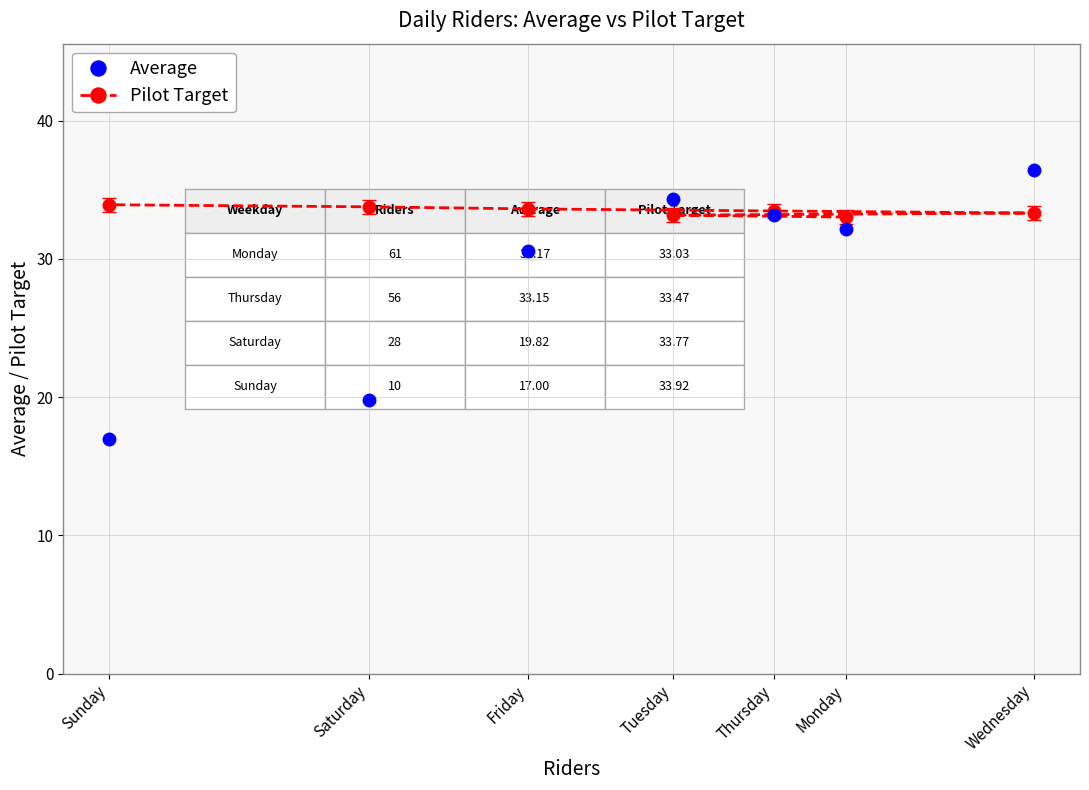

What is the value of the Average point at the 1st from the left?

17.0